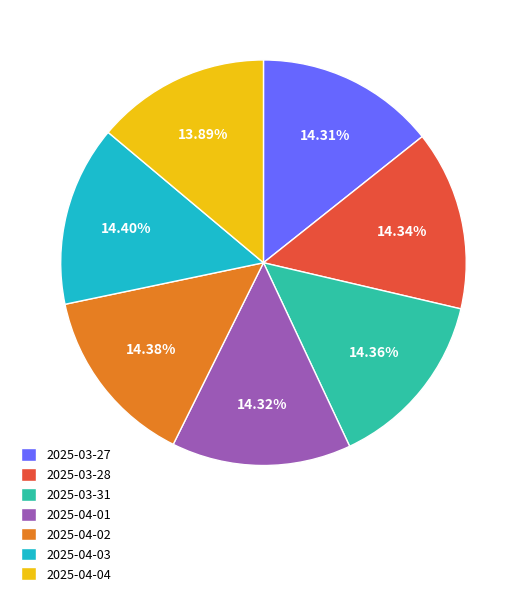

Count the number of slices in the pie.

7